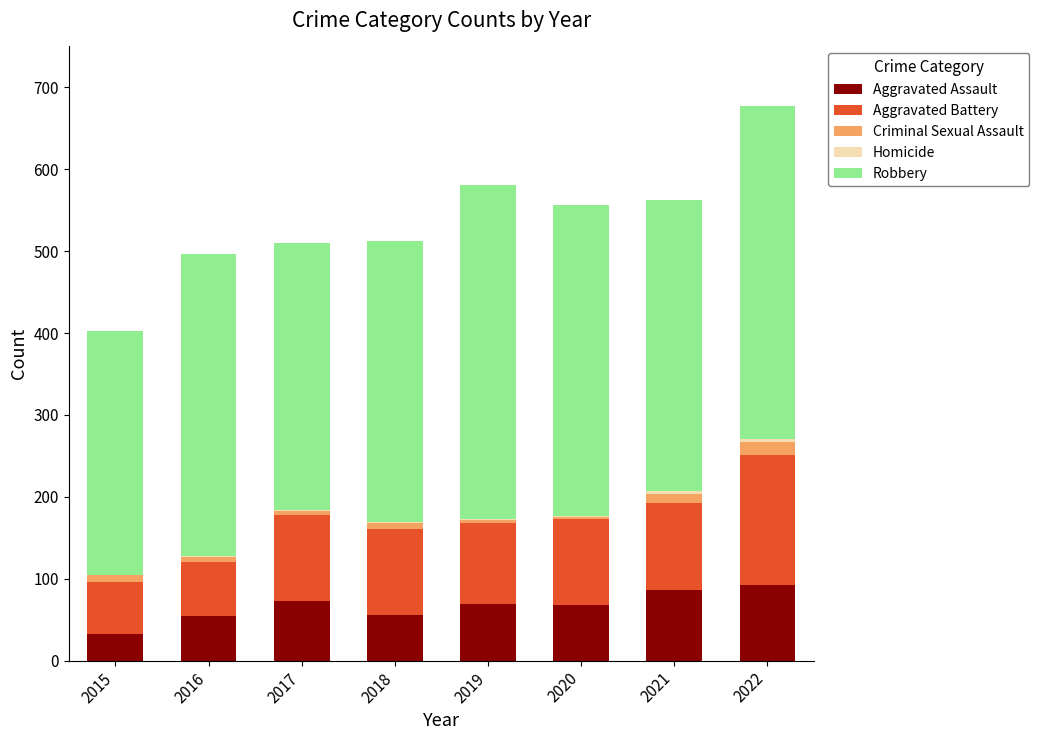

What is the sum of all Aggravated Assault values?

531